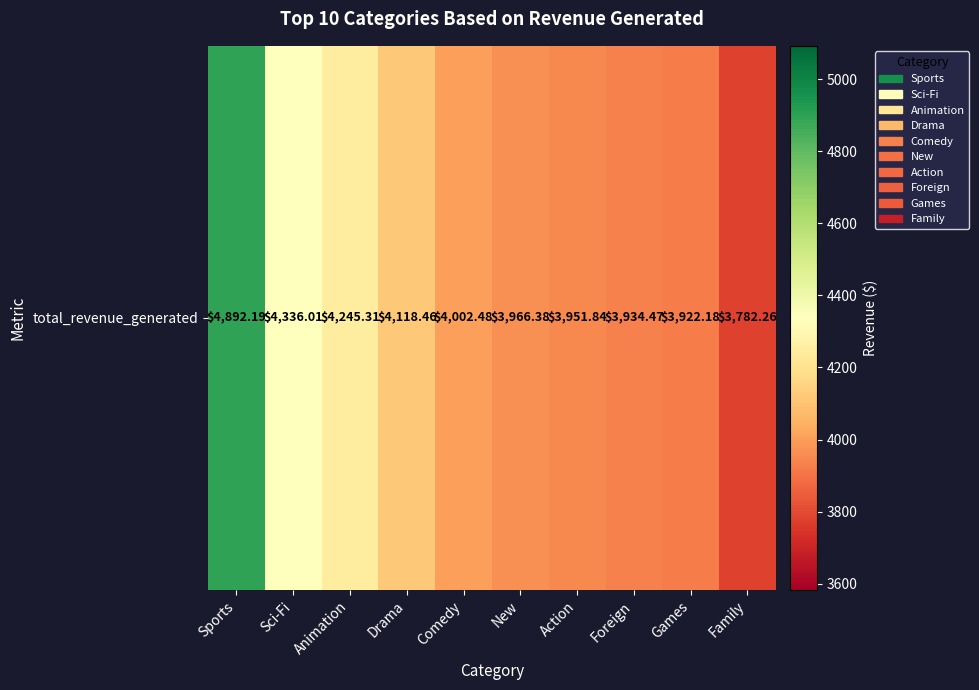

The value at Comedy is 4002.5. True or false?

True